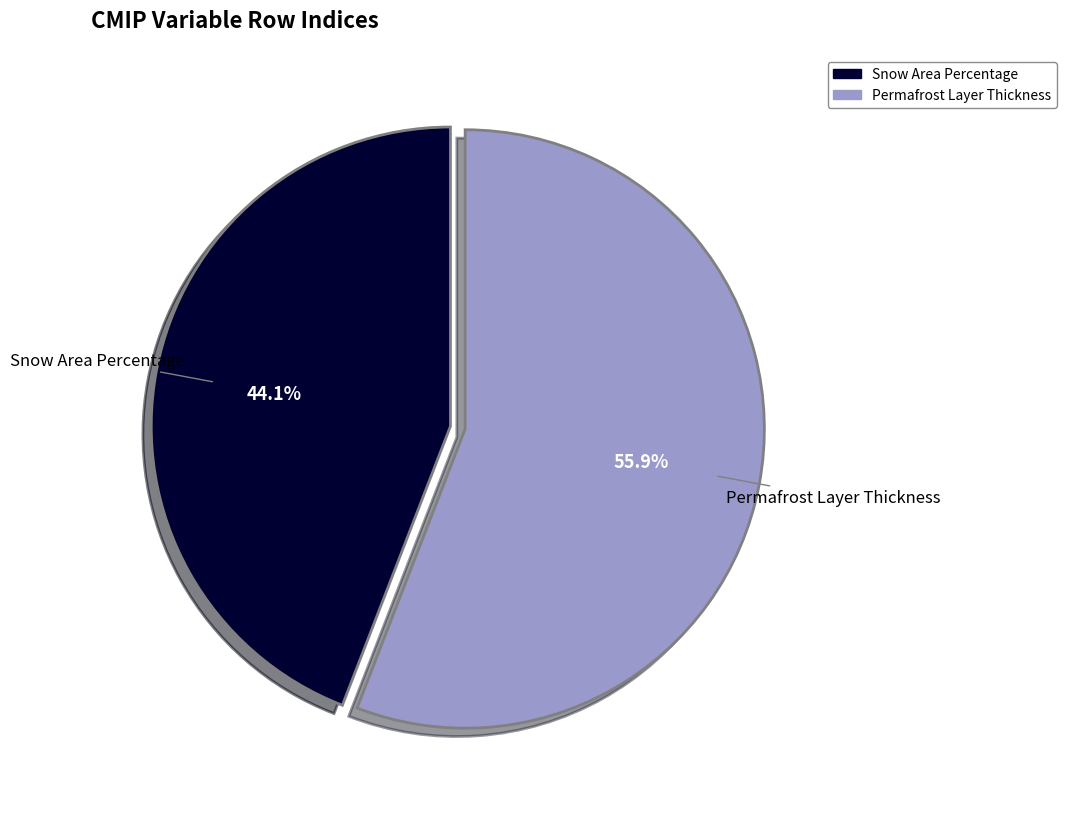

What is the ratio of the value at Permafrost Layer Thickness to the value at Snow Area Percentage?

1.3